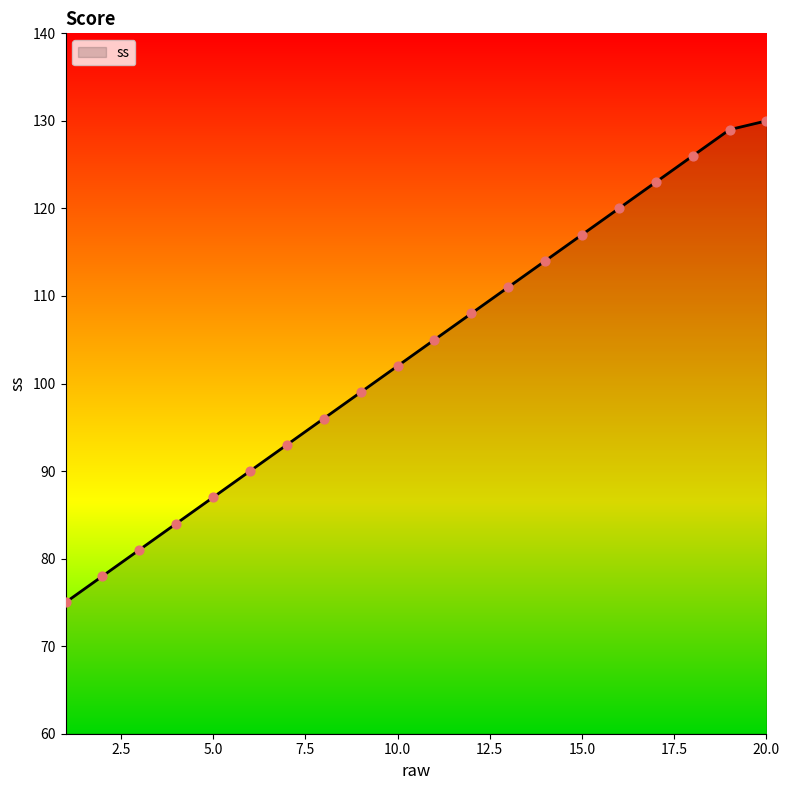

What is the minimum value shown in the chart?

75